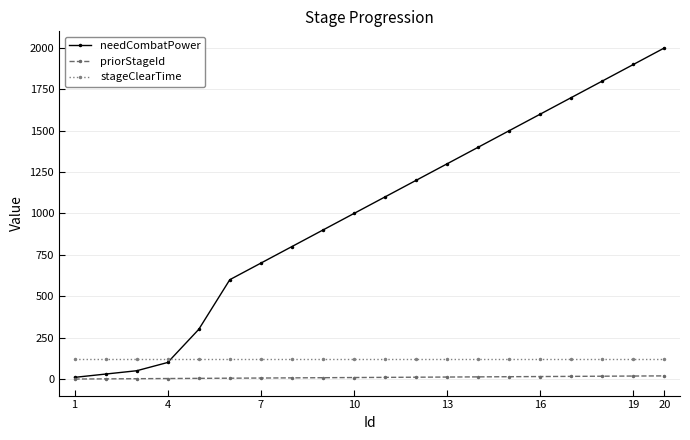

True or false: stageClearTime and priorStageId intersect in this chart.

False